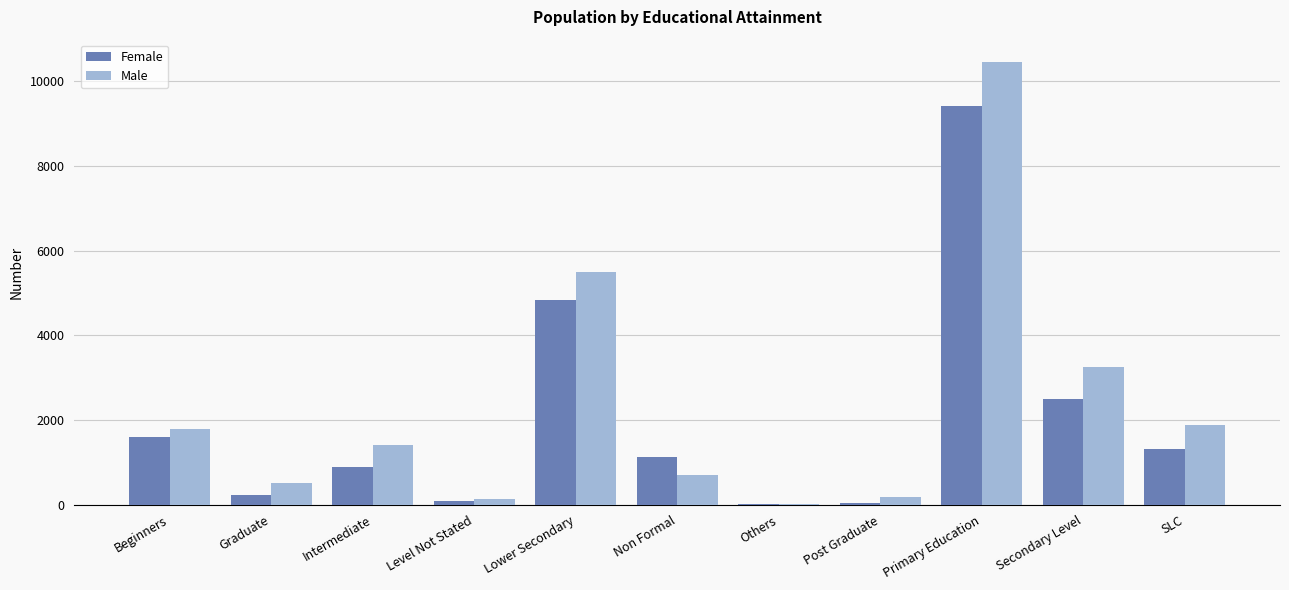

What are all the series names shown in the legend?

Female, Male